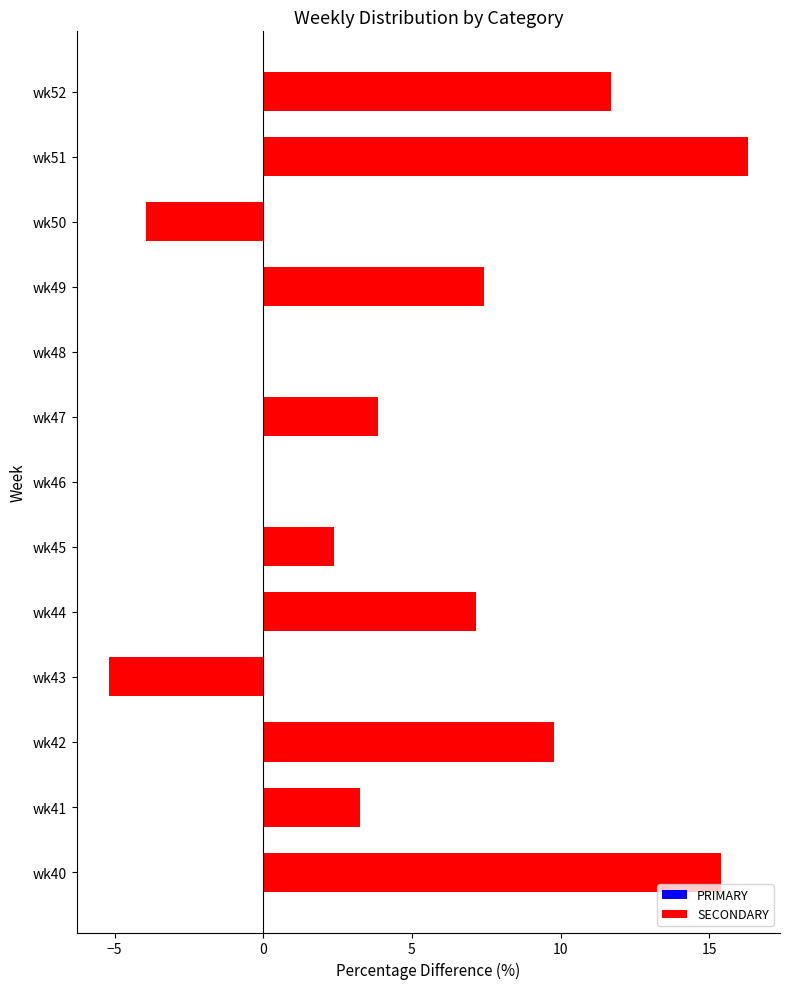

What is the difference between the maximum and minimum values in the PRIMARY series?

21.5